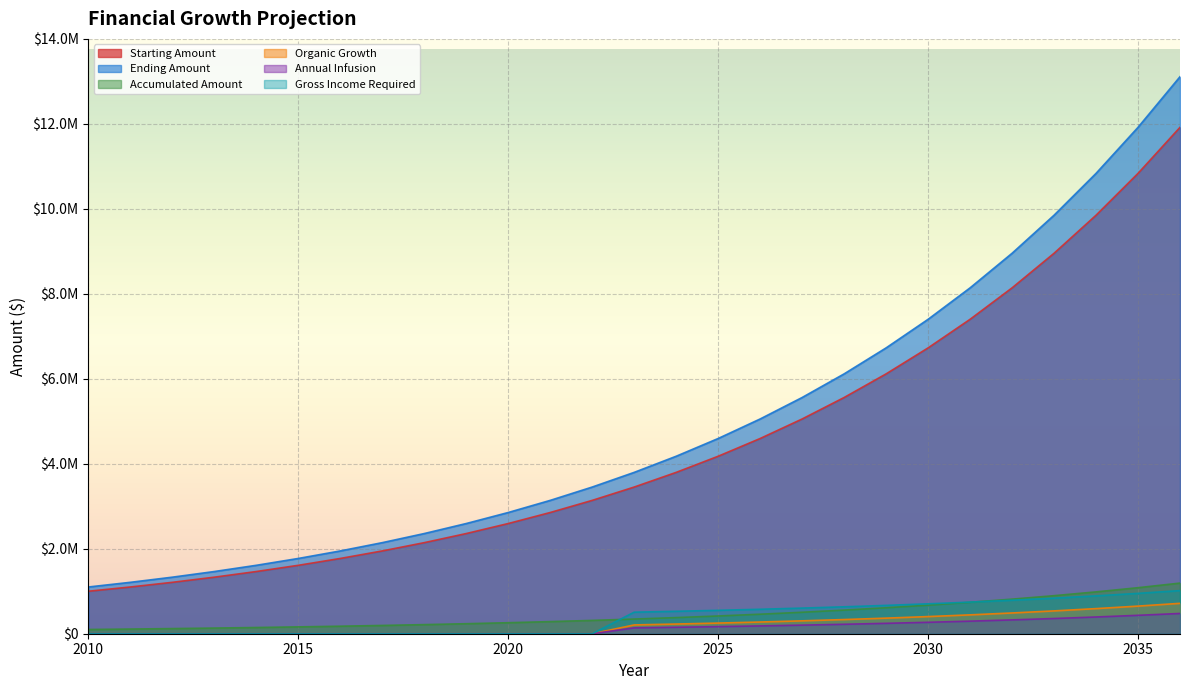

Reading left to right, what are all the values shown in this chart?

Starting Amount: 2010=1000000.0	2011=1100000.0	2012=1210000.0	2013=1331000.0	2014=1464100.0	2015=1610510.0	2016=1771561.0	2017=1948717.1	2018=2143588.8	2019=2357947.7	2020=2593742.5	2021=2853116.7	2022=3138428.4	2023=3452271.2	2024=3797498.3	2025=4177248.2	2026=4594973.0	2027=5054470.3	2028=5559917.3	2029=6115909.0	2030=6727499.9	2031=7400249.9	2032=8140274.9	2033=8954302.4	2034=9849732.7	2035=10834705.9	2036=11918176.5
Ending Amount: 2010=1100000.0	2011=1210000.0	2012=1331000.0	2013=1464100.0	2014=1610510.0	2015=1771561.0	2016=1948717.1	2017=2143588.8	2018=2357947.7	2019=2593742.5	2020=2853116.7	2021=3138428.4	2022=3452271.2	2023=3797498.3	2024=4177248.2	2025=4594973.0	2026=5054470.3	2027=5559917.3	2028=6115909.0	2029=6727499.9	2030=7400249.9	2031=8140274.9	2032=8954302.4	2033=9849732.7	2034=10834705.9	2035=11918176.5	2036=13109994.2
Accumulated Amount: 2010=100000.0	2011=110000.0	2012=121000.0	2013=133100.0	2014=146410.0	2015=161051.0	2016=177156.1	2017=194871.7	2018=214358.9	2019=235794.8	2020=259374.2	2021=285311.7	2022=313842.8	2023=345227.1	2024=379749.8	2025=417724.8	2026=459497.3	2027=505447.0	2028=555991.7	2029=611590.9	2030=672750.0	2031=740025.0	2032=814027.5	2033=895430.2	2034=984973.3	2035=1083470.6	2036=1191817.7
Organic Growth: 2010=0.0	2011=0.0	2012=0.0	2013=0.0	2014=0.0	2015=0.0	2016=0.0	2017=0.0	2018=0.0	2019=0.0	2020=0.0	2021=0.0	2022=0.0	2023=207136.3	2024=227849.9	2025=250634.9	2026=275698.4	2027=303268.2	2028=333595.0	2029=366954.5	2030=403650.0	2031=444015.0	2032=488416.5	2033=537258.1	2034=590984.0	2035=650082.4	2036=715090.6
Annual Infusion: 2010=0.0	2011=0.0	2012=0.0	2013=0.0	2014=0.0	2015=0.0	2016=0.0	2017=0.0	2018=0.0	2019=0.0	2020=0.0	2021=0.0	2022=0.0	2023=138090.8	2024=151899.9	2025=167089.9	2026=183798.9	2027=202178.8	2028=222396.7	2029=244636.4	2030=269100.0	2031=296010.0	2032=325611.0	2033=358172.1	2034=393989.3	2035=433388.2	2036=476727.1
Gross Income Required: 2010=0.0	2011=0.0	2012=0.0	2013=0.0	2014=0.0	2015=0.0	2016=0.0	2017=0.0	2018=0.0	2019=0.0	2020=0.0	2021=0.0	2022=0.0	2023=507136.3	2024=527849.9	2025=550634.9	2026=575698.4	2027=603268.2	2028=633595.0	2029=666954.5	2030=703650.0	2031=744015.0	2032=788416.5	2033=837258.1	2034=890984.0	2035=950082.4	2036=1015090.6